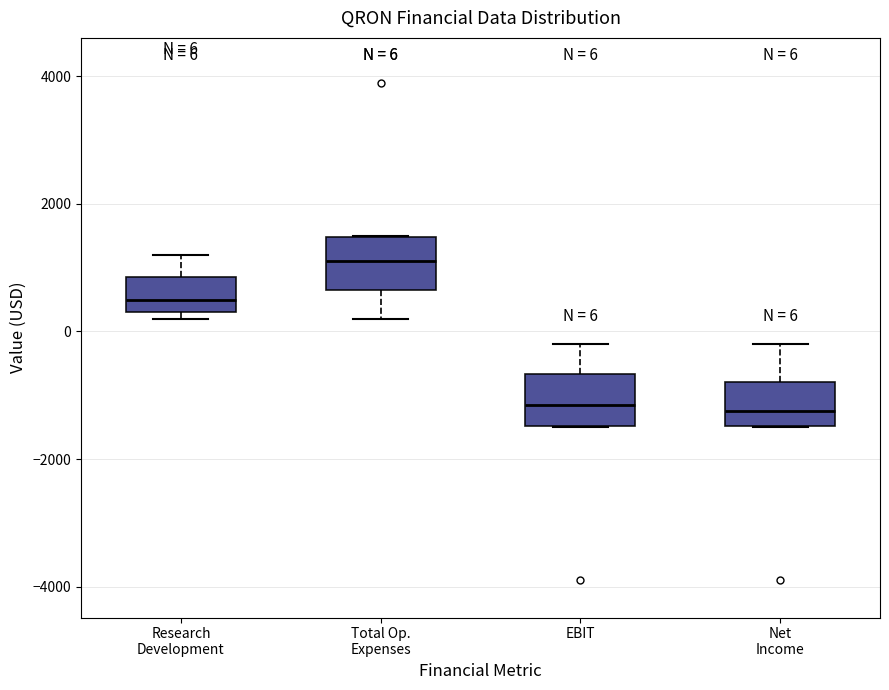

Which box has the highest median line?

Total Op. Expenses